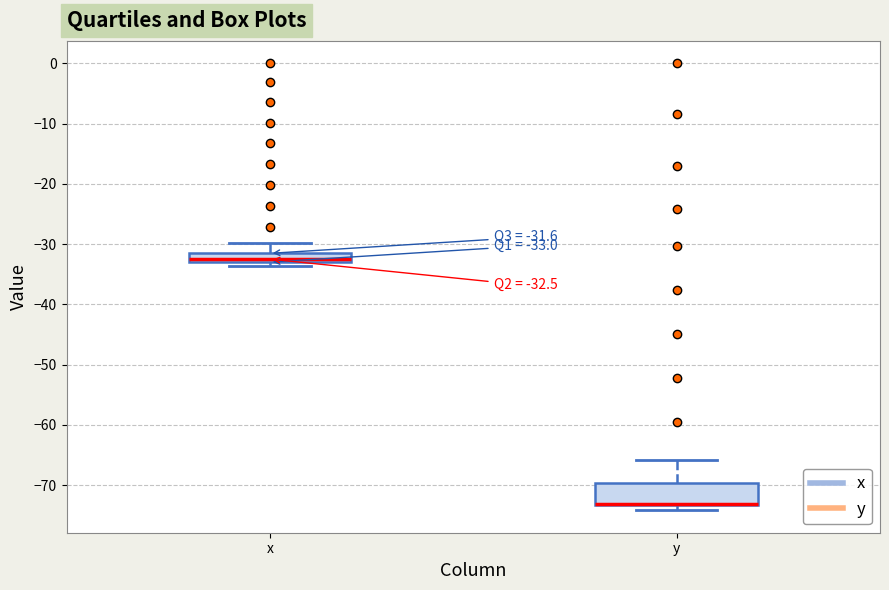

Comparing the boxes themselves (not the whiskers), which one is the tallest?

y